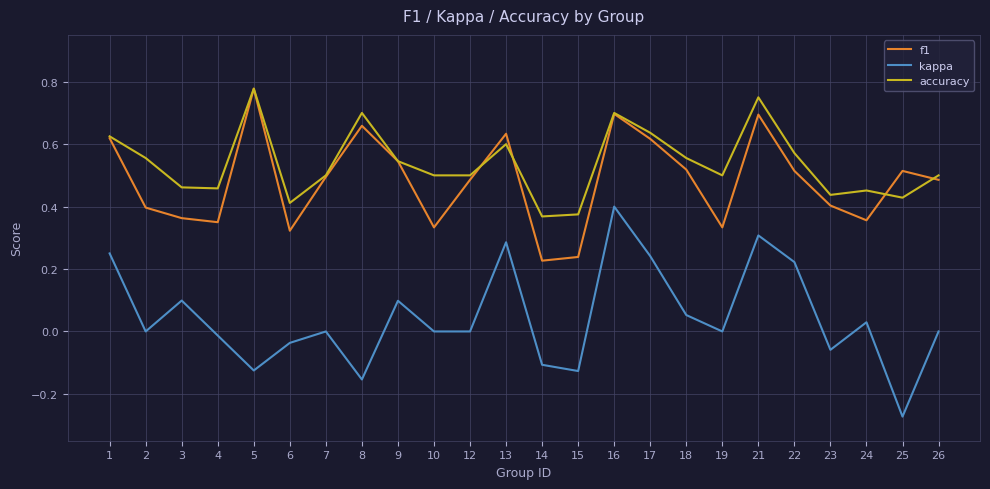

What are all the series names shown in the legend?

f1, kappa, accuracy